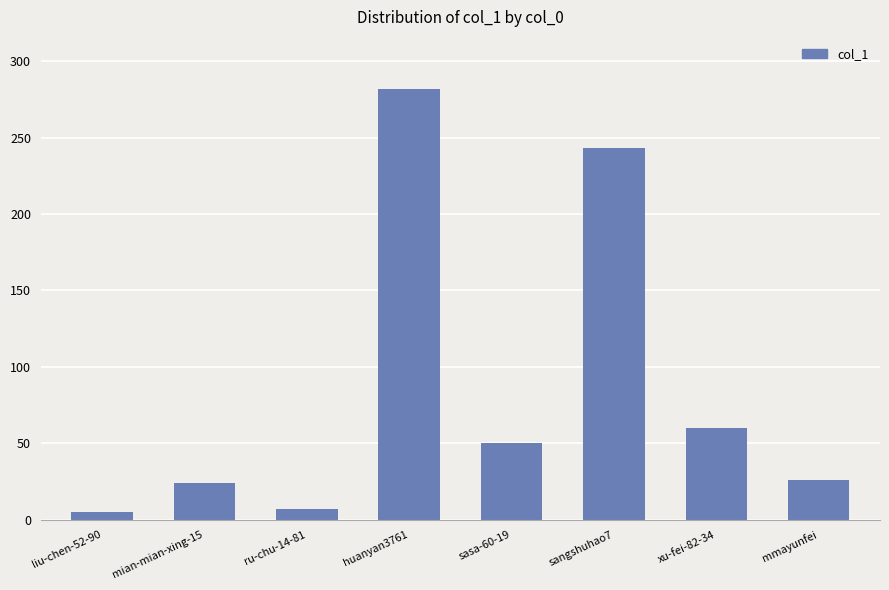

Is it true that the value at sasa-60-19 is 22?

False